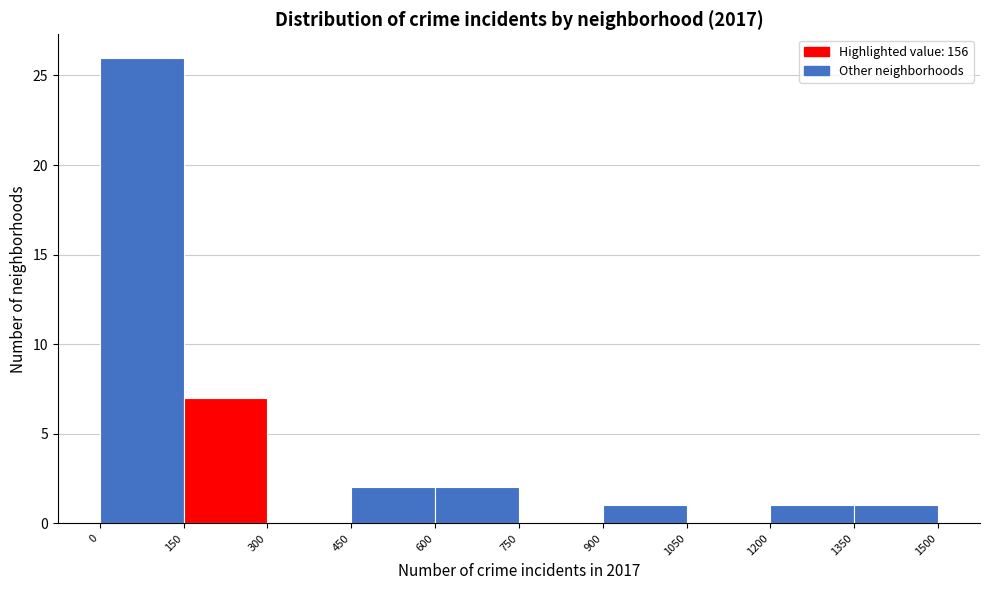

Reading left to right, transcribe this chart: for each bar, give the range it covers on the x-axis and its height. The values are not printed on the chart, so give them approximately, as read against the axis.

0 to 150: 26
150 to 300: 7
300 to 450: 0
450 to 600: 2
600 to 750: 2
750 to 900: 0
900 to 1050: 1
1050 to 1200: 0
1200 to 1350: 1
1350 to 1500: 1